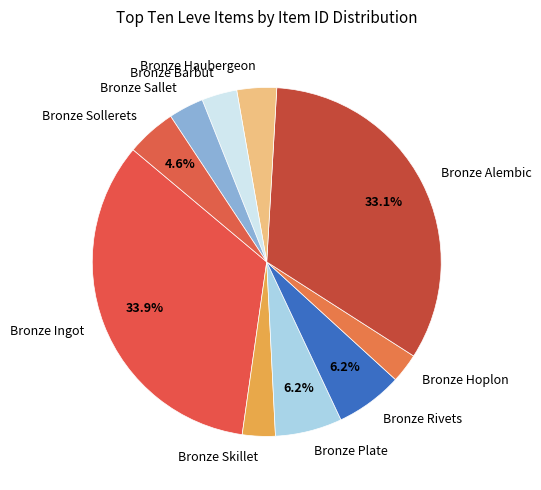

Is there a majority slice in this chart?

No